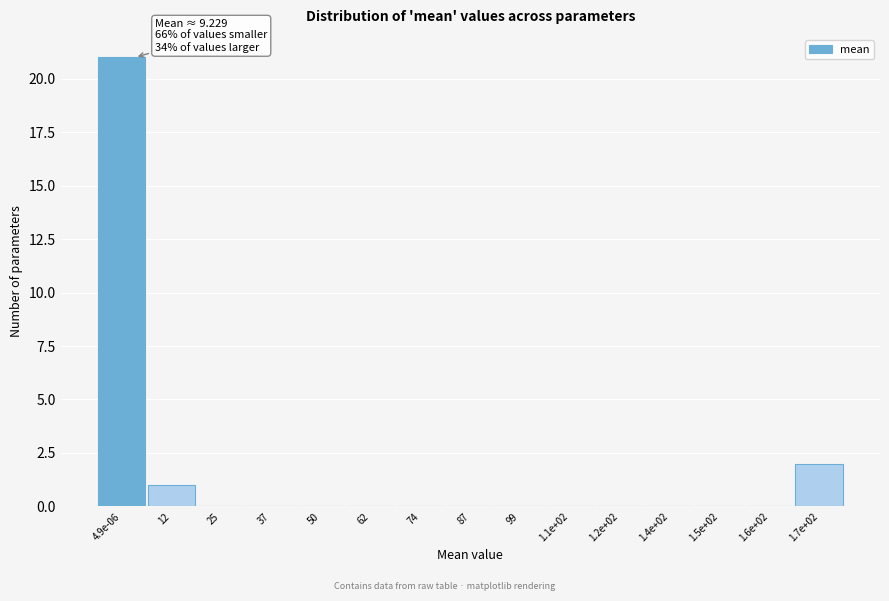

Reading left to right, what are all the values shown in this chart?

4.9e-06=21	12=1	25=0	37=0	50=0	62=0	74=0	87=0	99=0	1.1e+02=0	1.2e+02=0	1.4e+02=0	1.5e+02=0	1.6e+02=0	1.7e+02=2